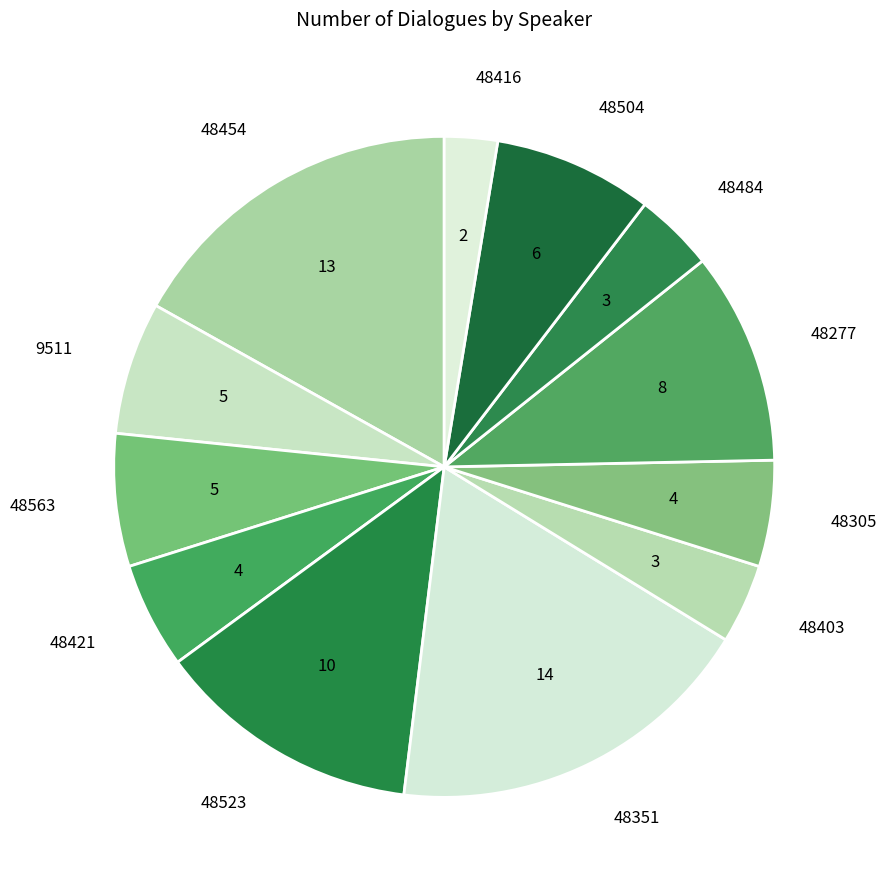

Approximately how many times larger is the value at 48454 compared to 48277?

1.6